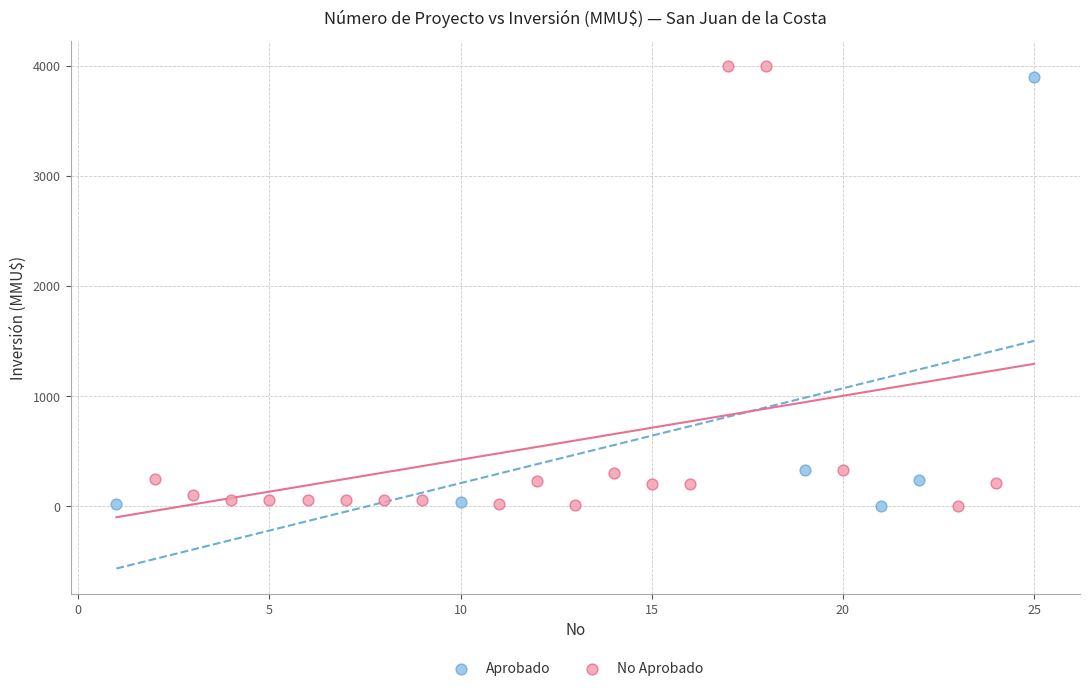

What are all the series names shown in the legend?

Aprobado, No Aprobado